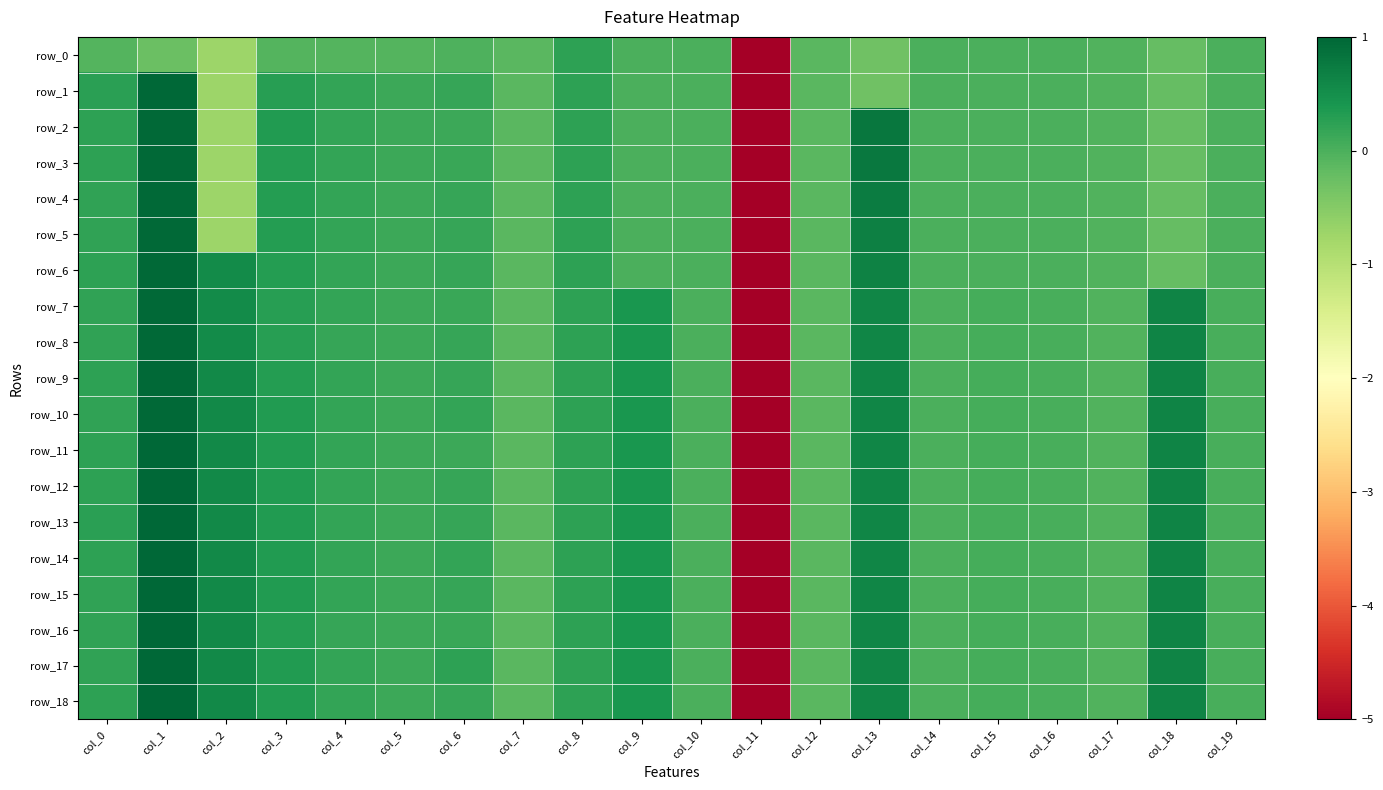

Which has a higher value, col_18 or col_1?

col_18